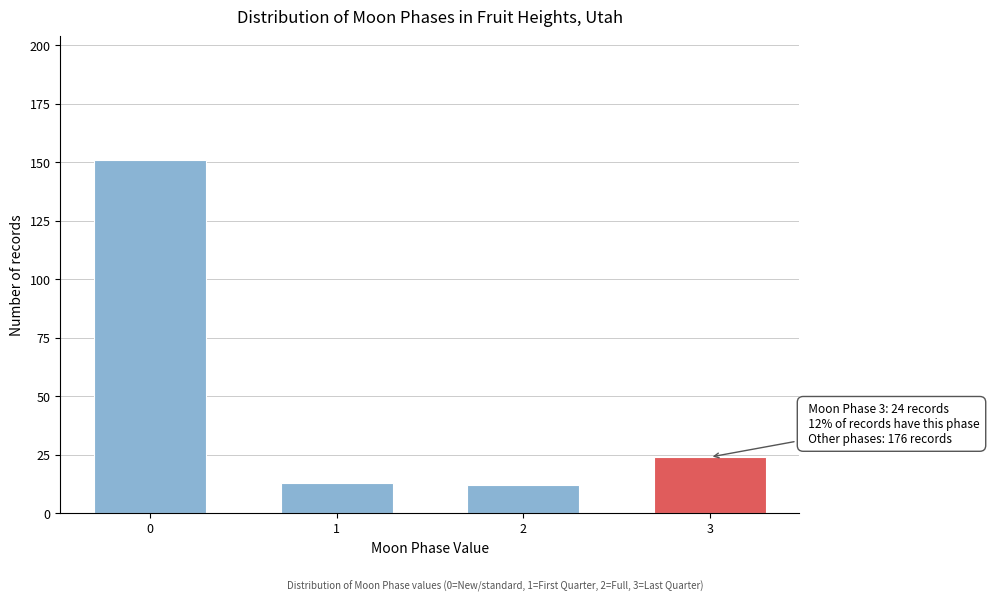

Reading left to right, list all the values displayed in this chart.

0=151	1=13	2=12	3=24